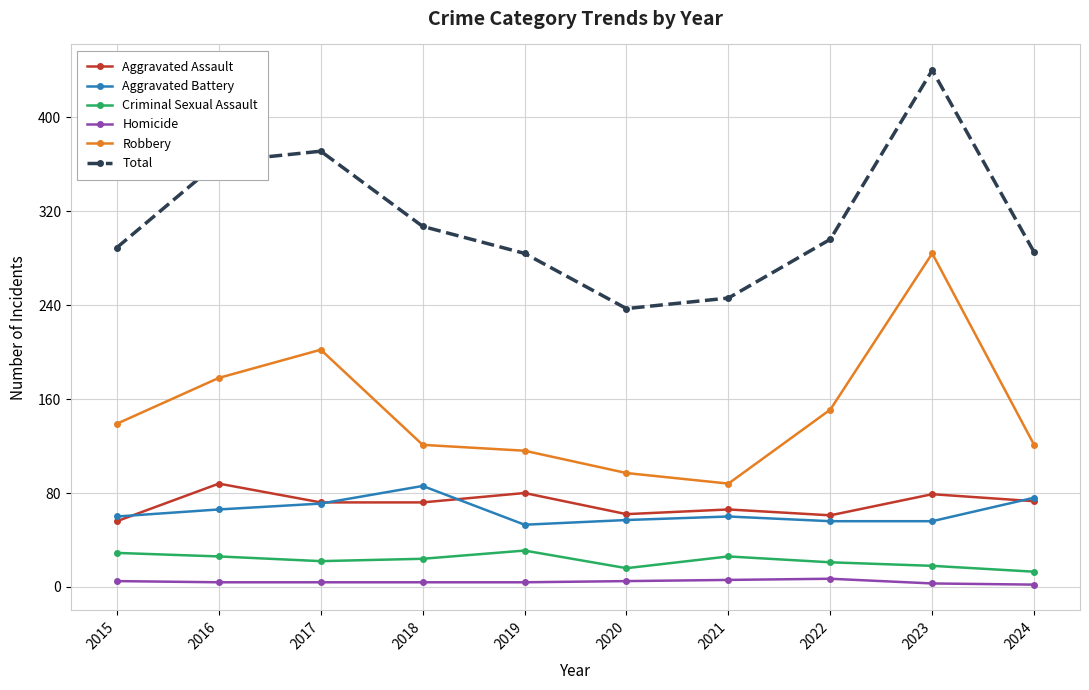

Between 2018 and 2023, which series saw the biggest shift?

Robbery